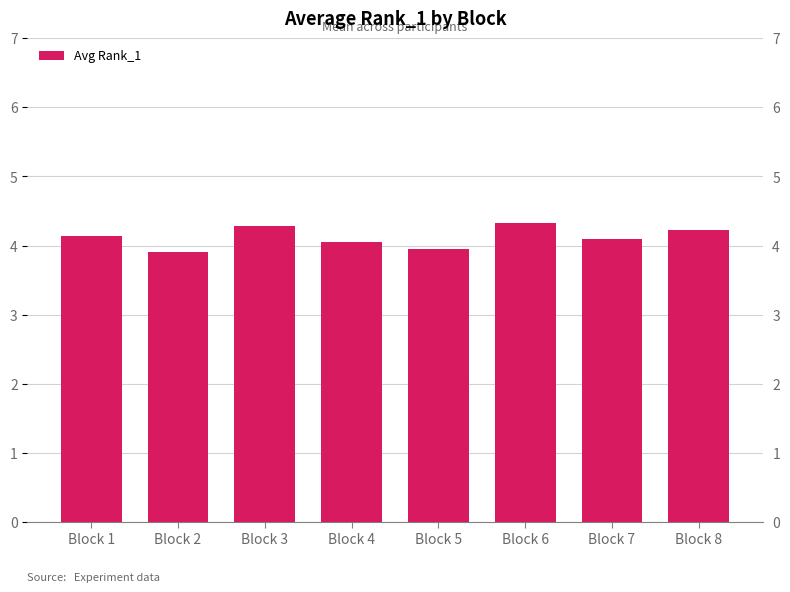

At which label does the data first exceed 4?

Block 1